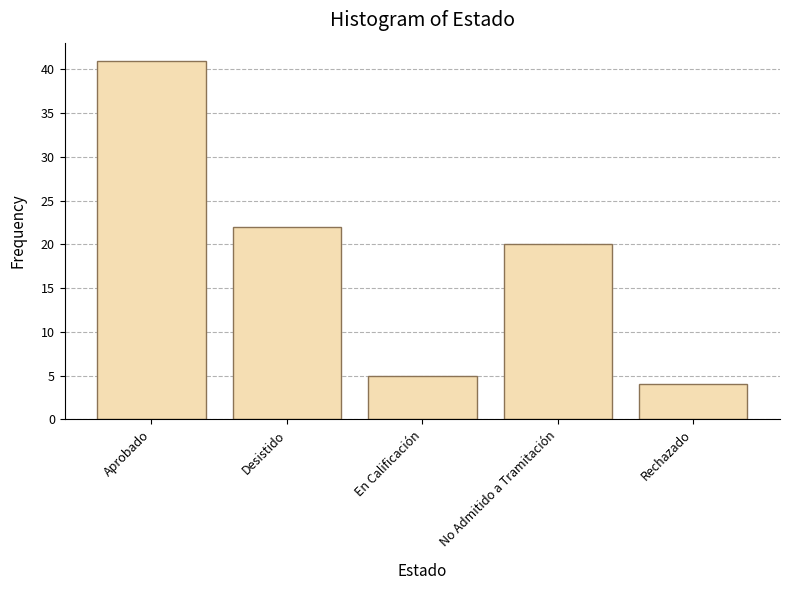

Rank the categories by value from lowest to highest.

Rechazado, En Calificación, No Admitido a Tramitación, Desistido, Aprobado